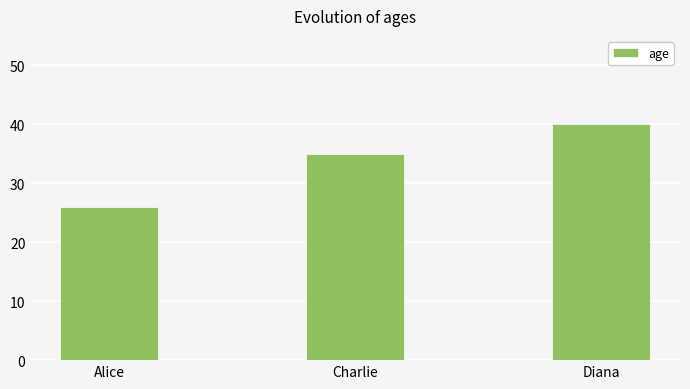

What is the ratio of the value at Charlie to the value at Alice?

1.3